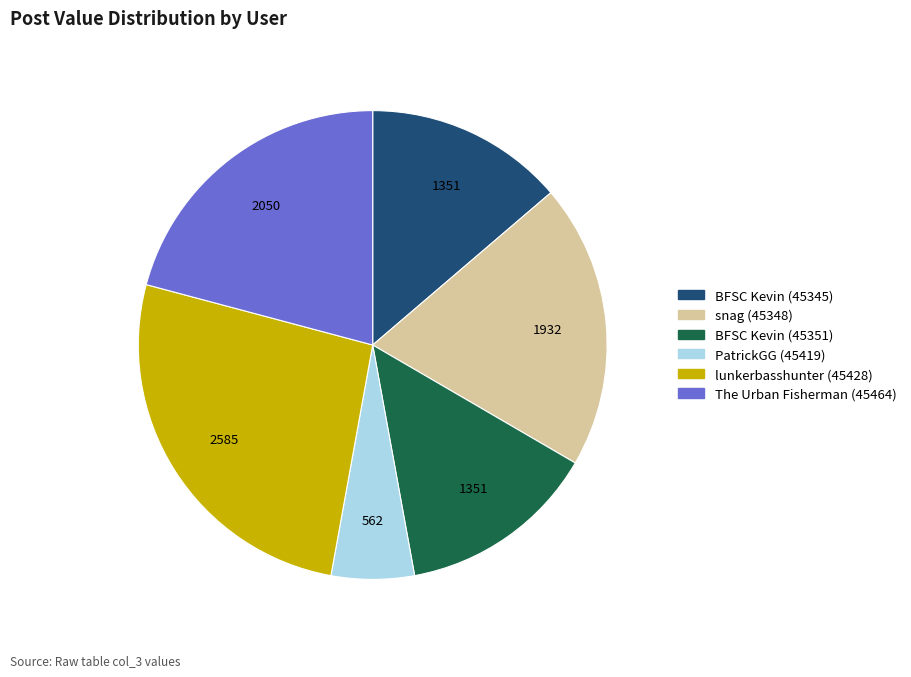

Is it true that PatrickGG (45419) is 1% of the pie?

False